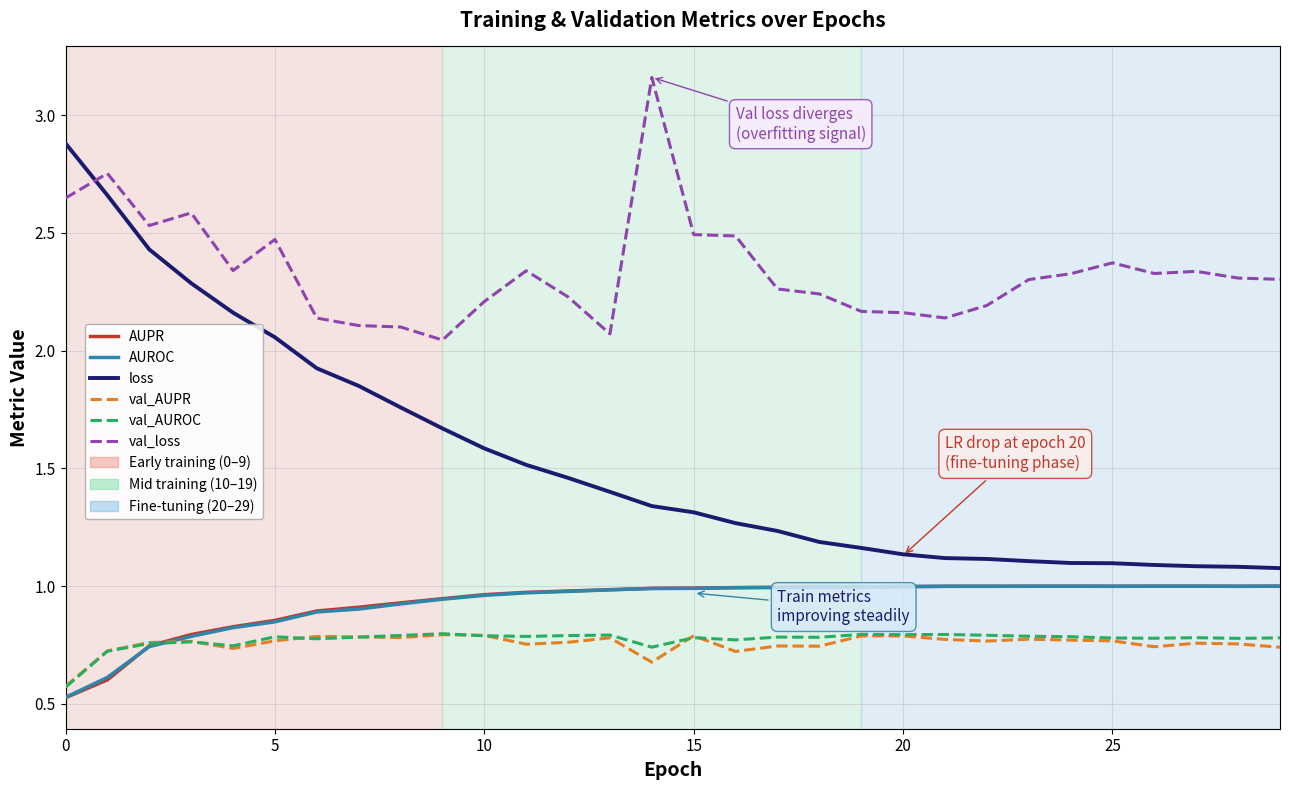

What is the smallest value displayed?

0.5